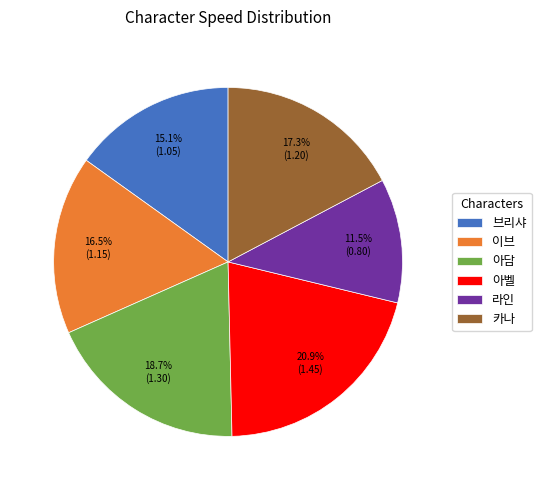

True or false: 브리샤 accounts for 4% of the total.

False